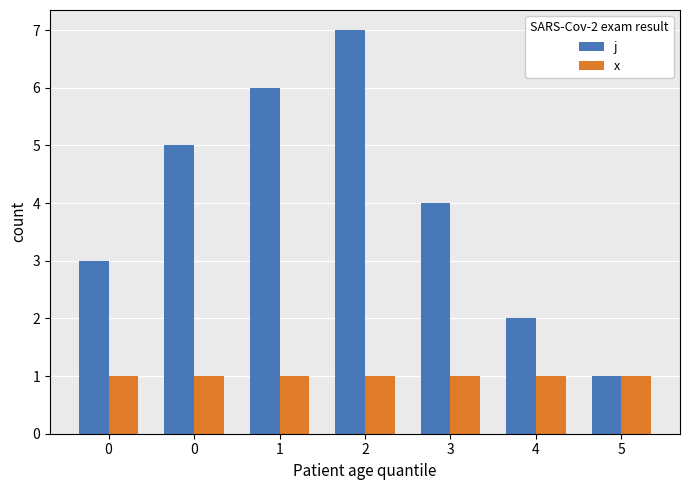

List the labels in order of j value, largest first.

2, 1, 0, 3, 0, 4, 5